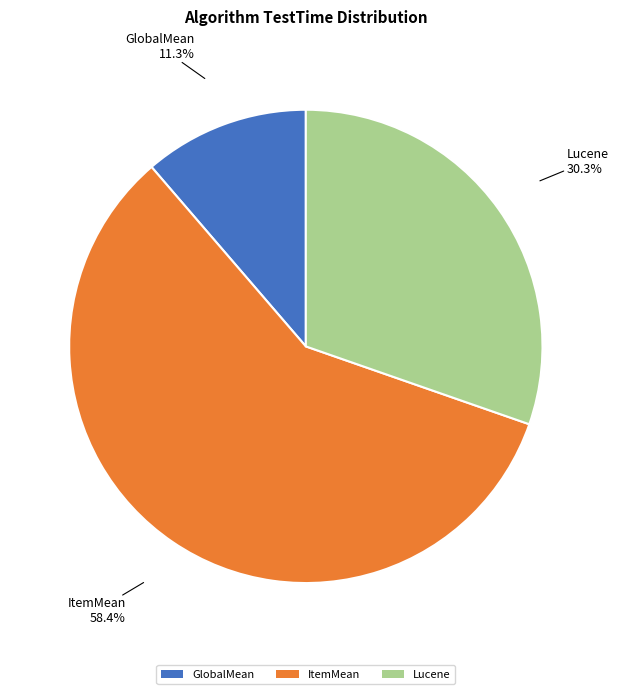

Which category has the biggest portion of the pie?

ItemMean